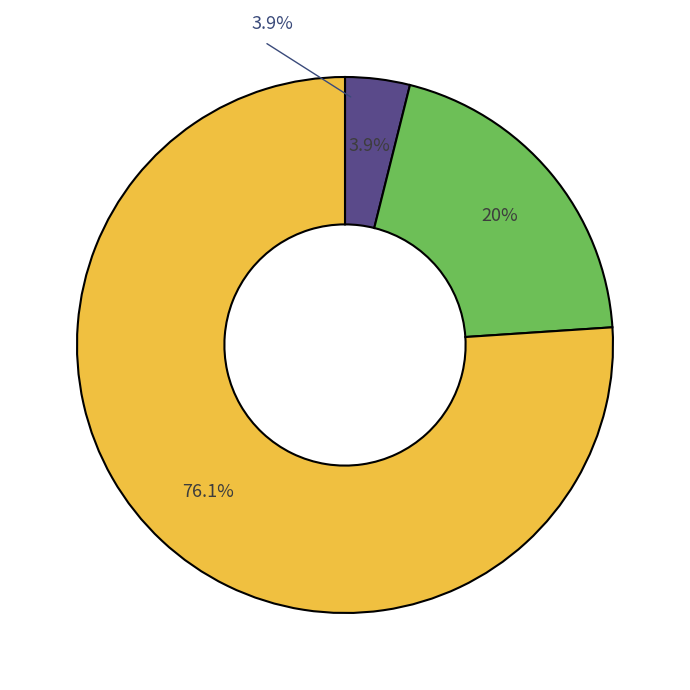

Is it true that load_1 is 4% of the pie?

True